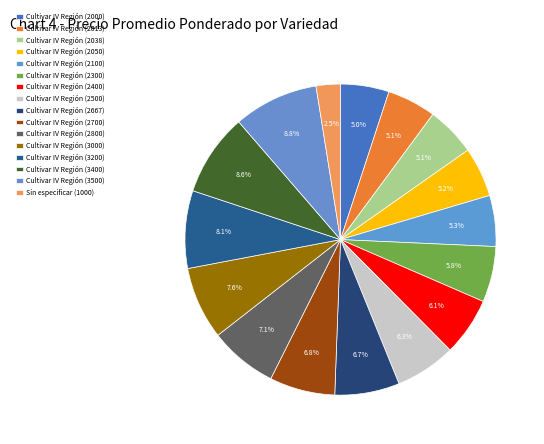

Rank the categories by value from lowest to highest.

Sin especificar (1000), Cultivar IV Región (2000), Cultivar IV Región (2013), Cultivar IV Región (2038), Cultivar IV Región (2050), Cultivar IV Región (2100), Cultivar IV Región (2300), Cultivar IV Región (2400), Cultivar IV Región (2500), Cultivar IV Región (2667), Cultivar IV Región (2700), Cultivar IV Región (2800), Cultivar IV Región (3000), Cultivar IV Región (3200), Cultivar IV Región (3400), Cultivar IV Región (3500)